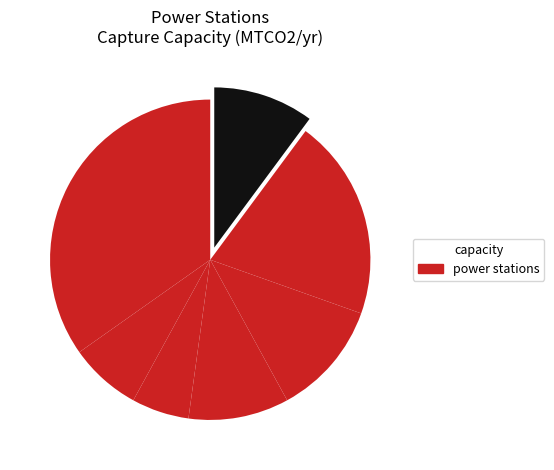

How many slices are in this pie chart?

7